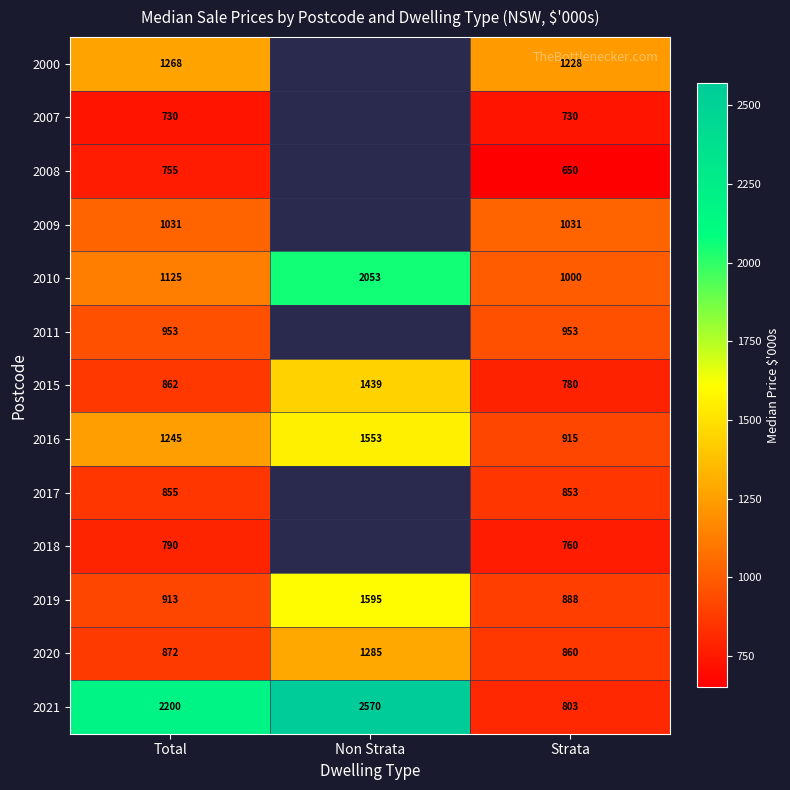

Is the value of 2007 at Strata greater than the value of 2017 at Total?

No